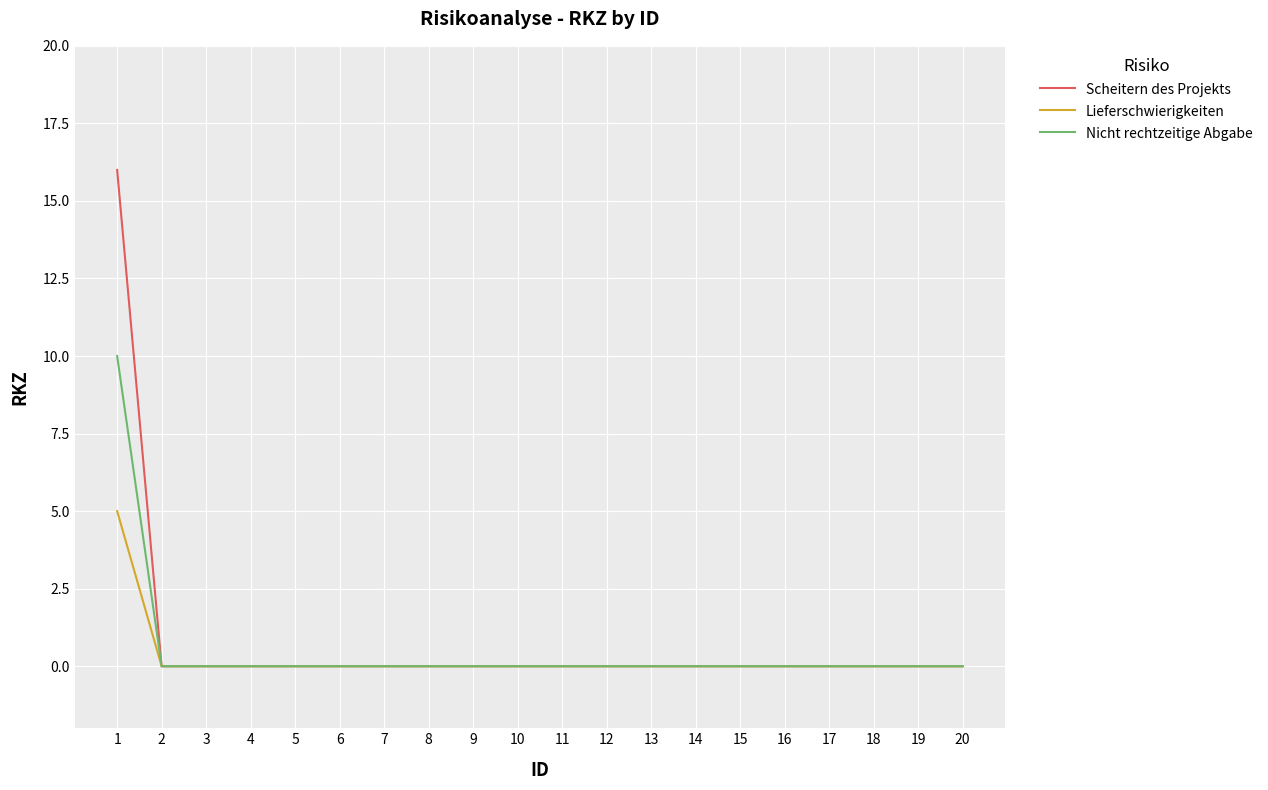

Which series has the widest spread of values?

Scheitern des Projekts